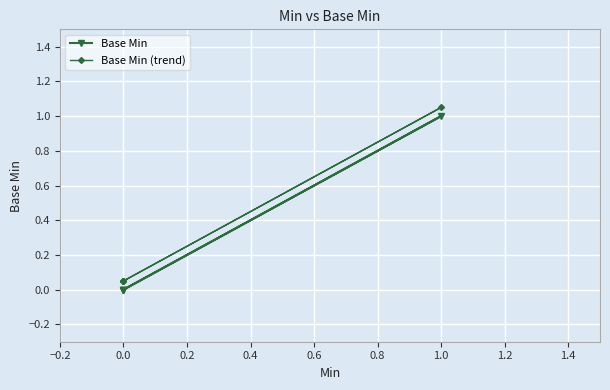

True or false: Base Min (trend) and Base Min cross at least once.

False